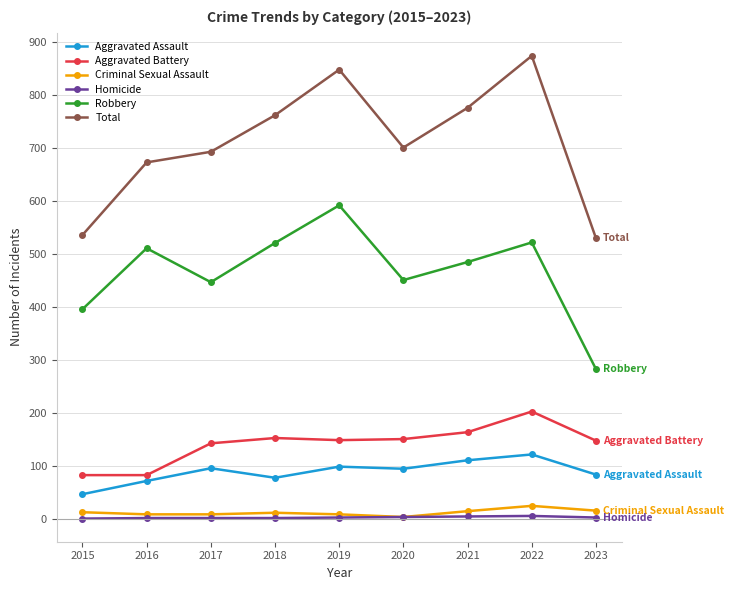

True or false: Total and Criminal Sexual Assault cross at least once.

False